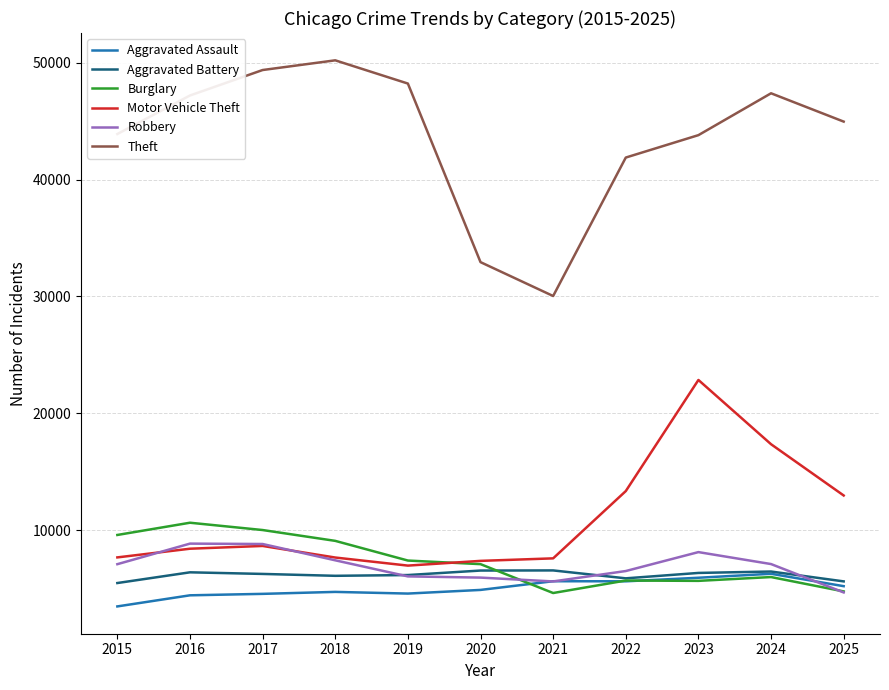

What is the smallest value displayed?

3488